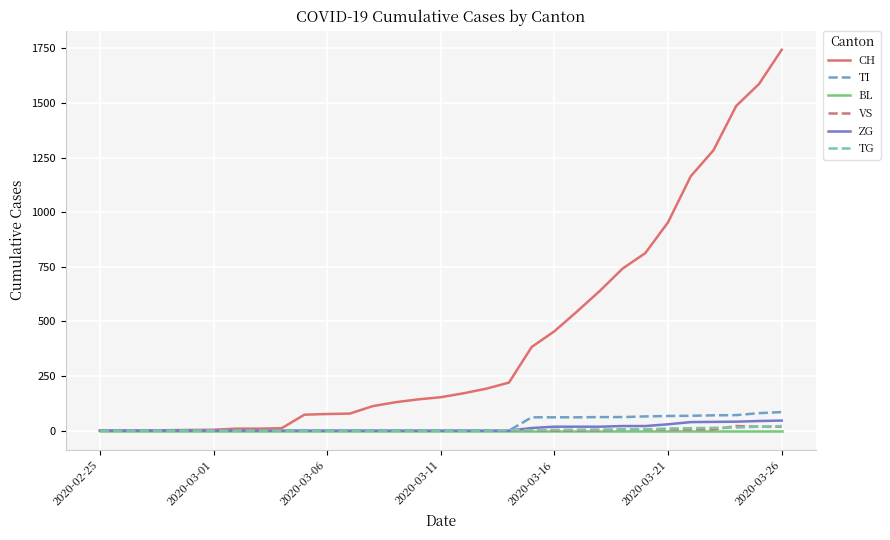

Which series has the widest spread of values?

CH